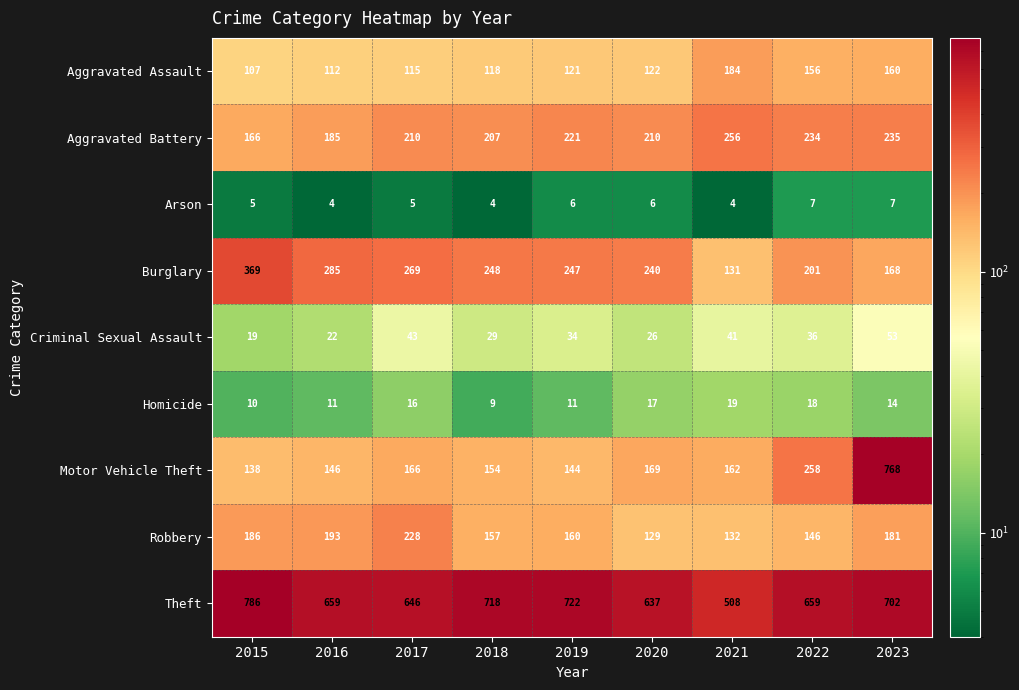

What is the total value across all series at 2020?

1556